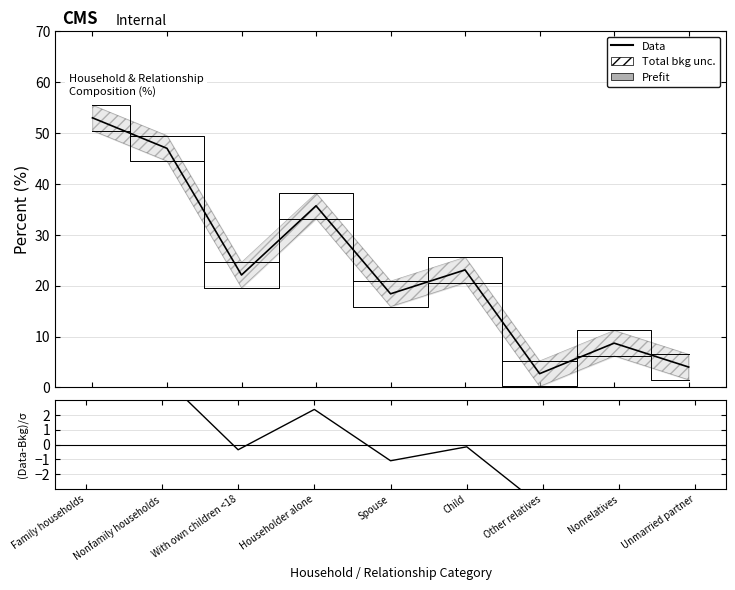

True or false: (Data-Bkg)/σ and Data intersect in this chart.

False